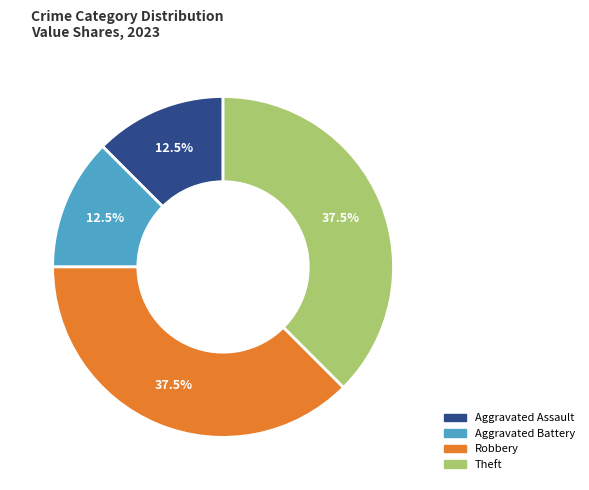

Does any single category account for the majority?

No